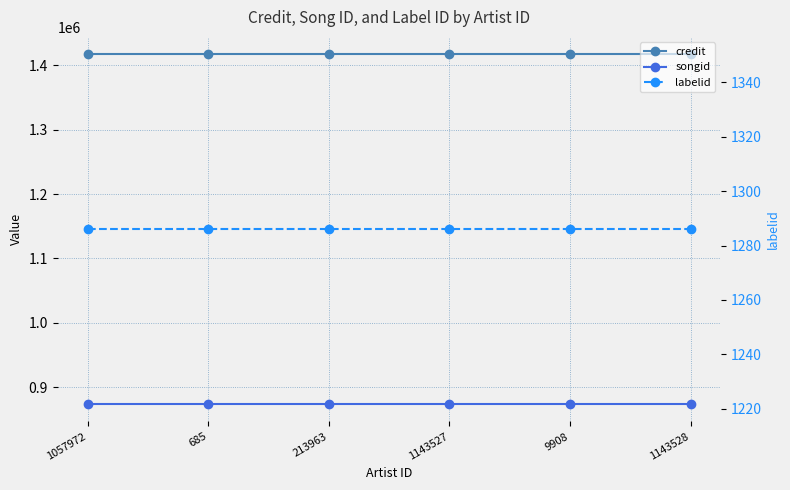

What is the total value across all series at 1057972?

2291977